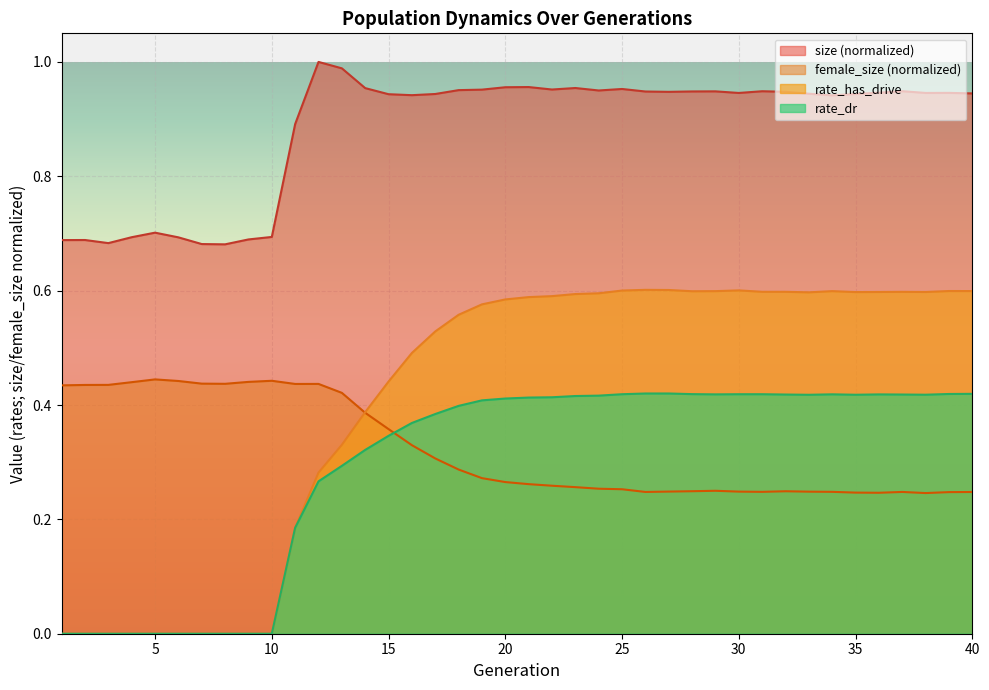

True or false: rate_has_drive and size (normalized) intersect in this chart.

False